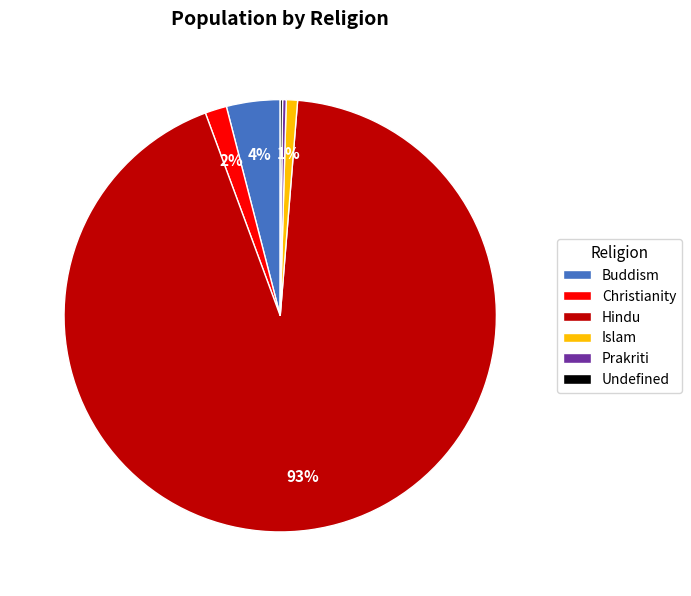

Which category has the biggest portion of the pie?

Hindu